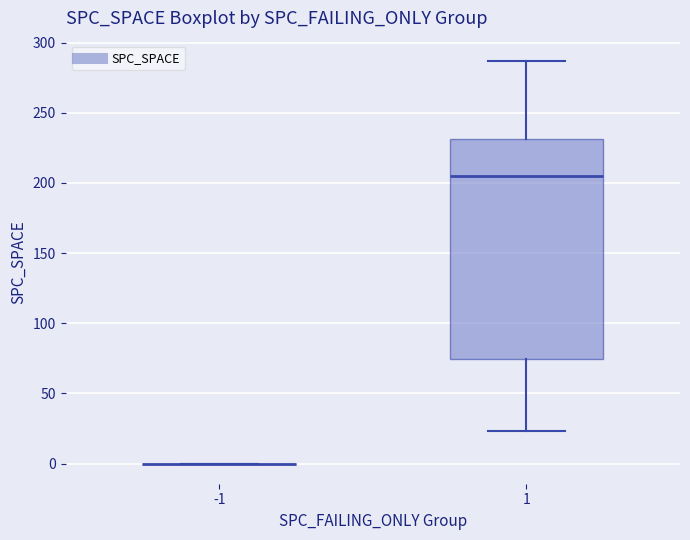

Reading left to right, read every box against the y-axis: the position of its median line, the range the box covers, and the ends of its whiskers. The values are not printed on the chart, so give them approximately, as read against the axis.

-1: box collapsed to a line at 0, whiskers 0 to 0
1: median 205, box 75 to 230, whiskers 25 to 285